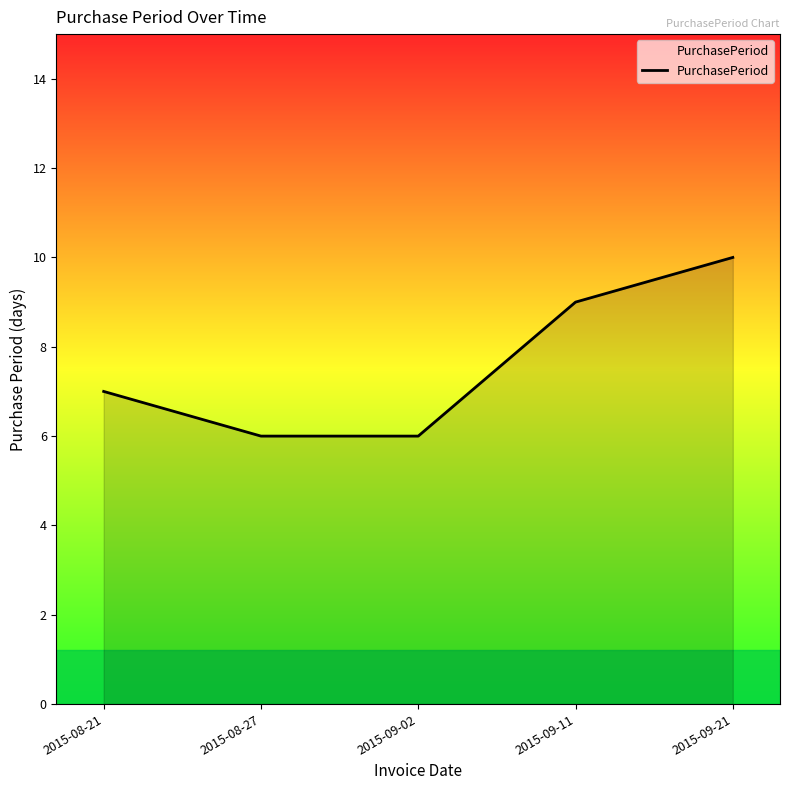

At which category does the chart reach its peak across all series?

2015-09-21